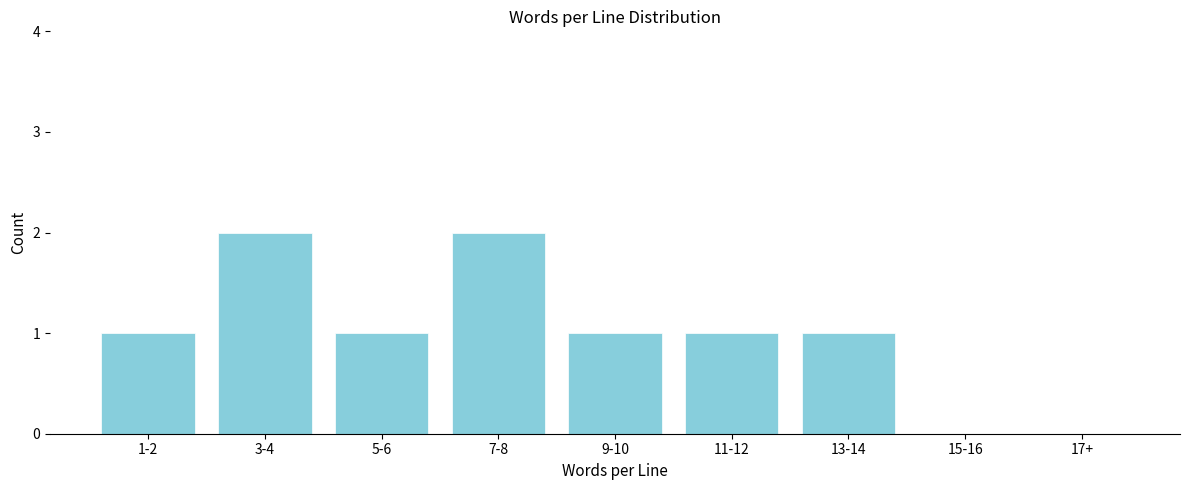

Reading left to right, list all the values displayed in this chart.

1-2=1	3-4=2	5-6=1	7-8=2	9-10=1	11-12=1	13-14=1	15-16=0	17+=0